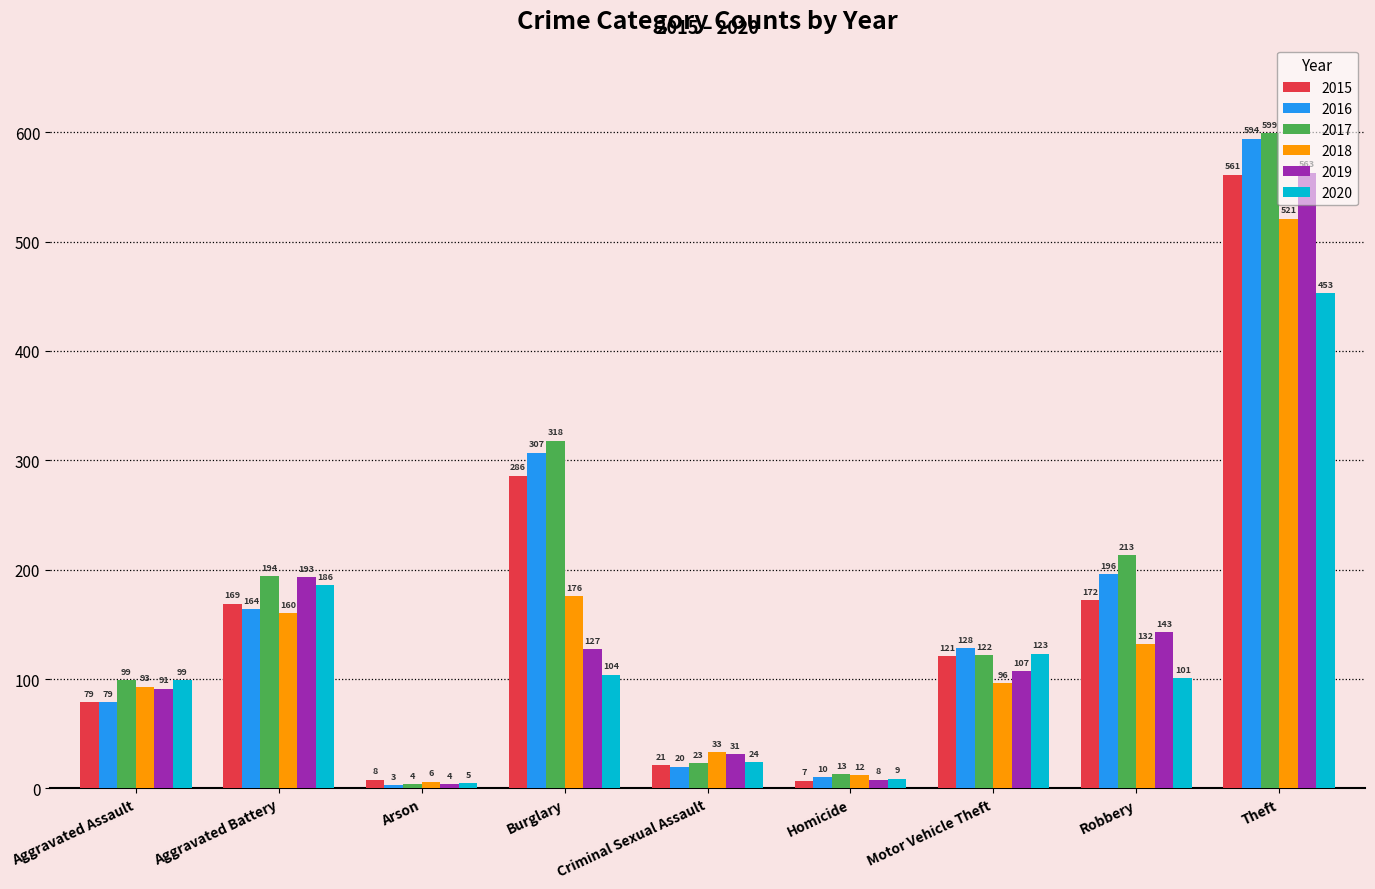

At which label does 2015 first exceed 121?

Aggravated Battery